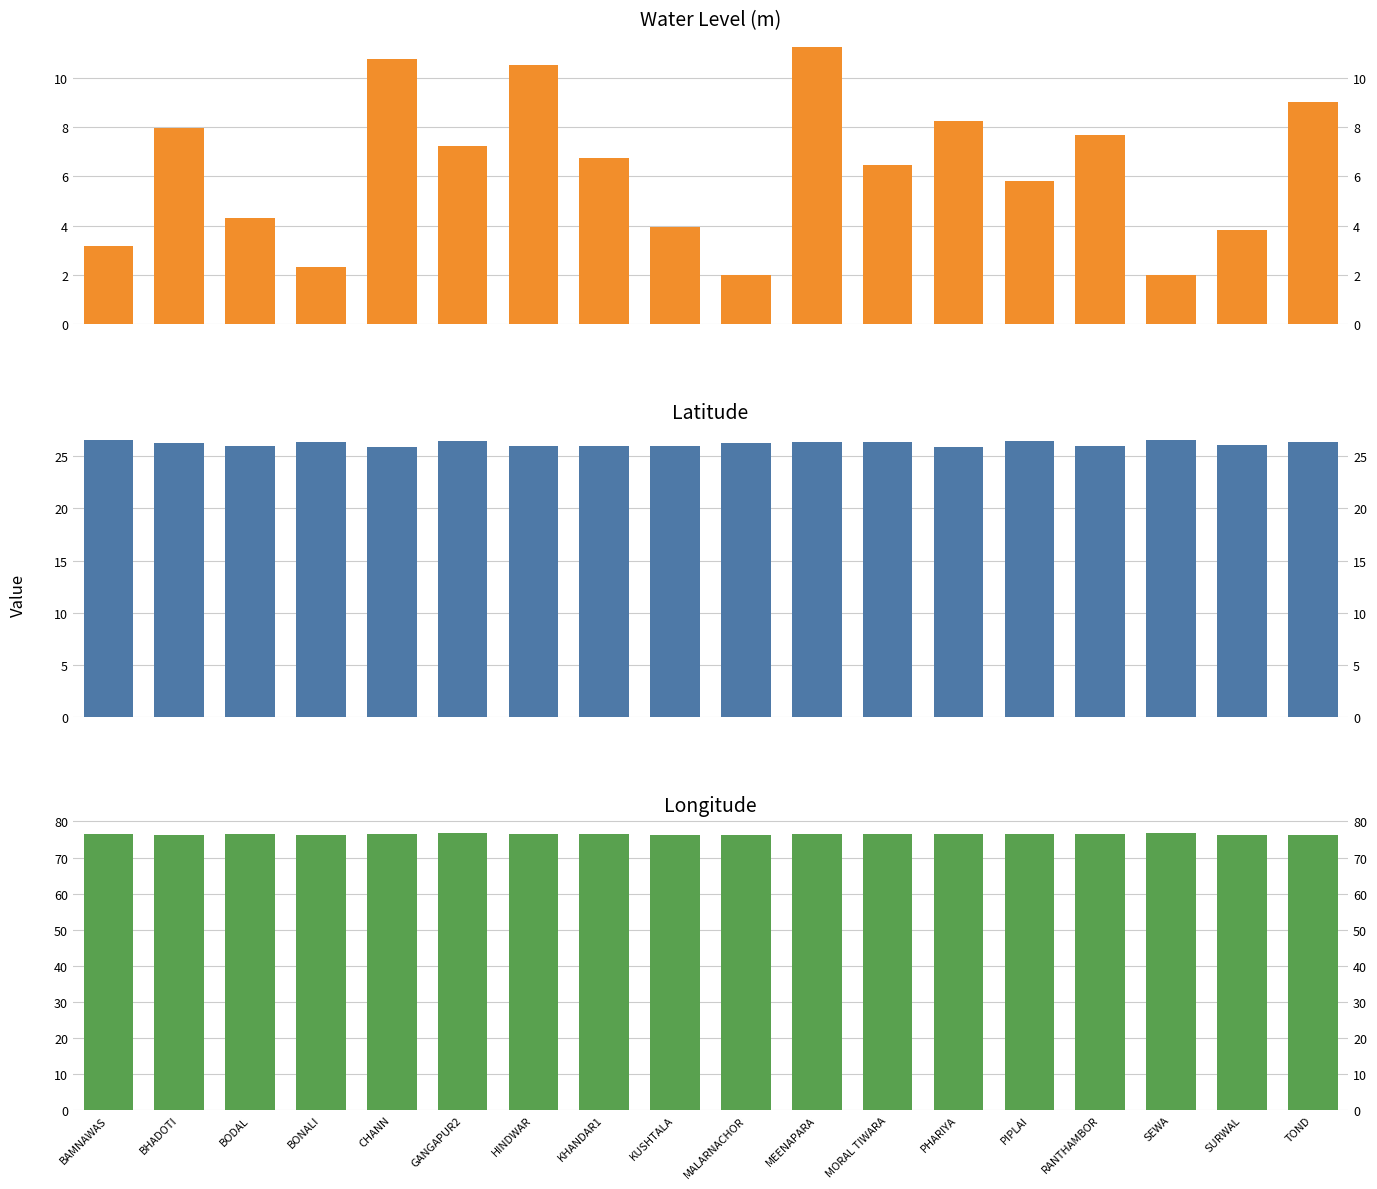

What is the maximum value shown in the chart?

76.8